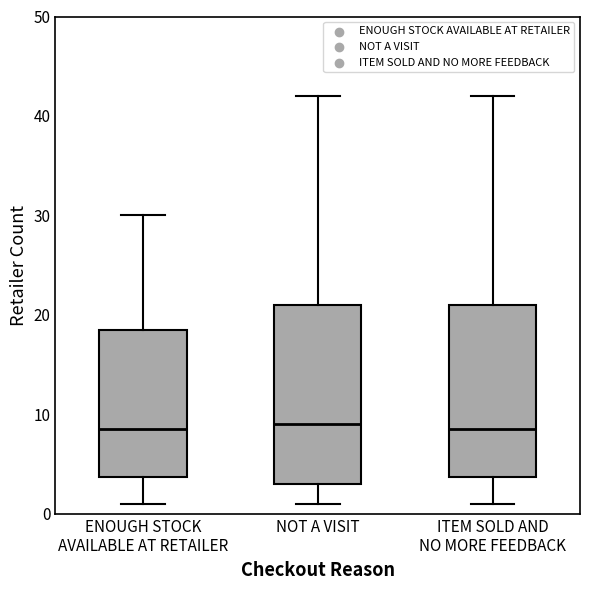

Reading left to right, transcribe this box plot: for each box, give where its median line is, the range the box spans, and where its two whiskers end, as read against the y-axis. The values are not printed on the chart, so give them approximately, as read against the axis.

ENOUGH STOCK AVAILABLE AT RETAILER: median 9, box 4 to 19, whiskers 1 to 30
NOT A VISIT: median 9, box 3 to 21, whiskers 1 to 42
ITEM SOLD AND NO MORE FEEDBACK: median 9, box 4 to 21, whiskers 1 to 42